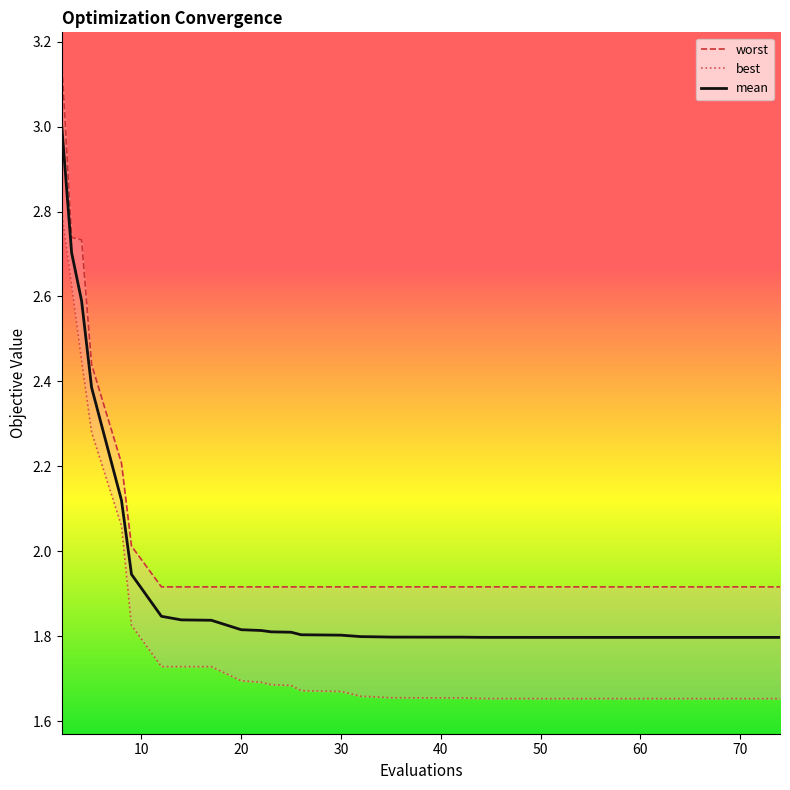

True or false: mean has a value of 1.8 at 60.

True